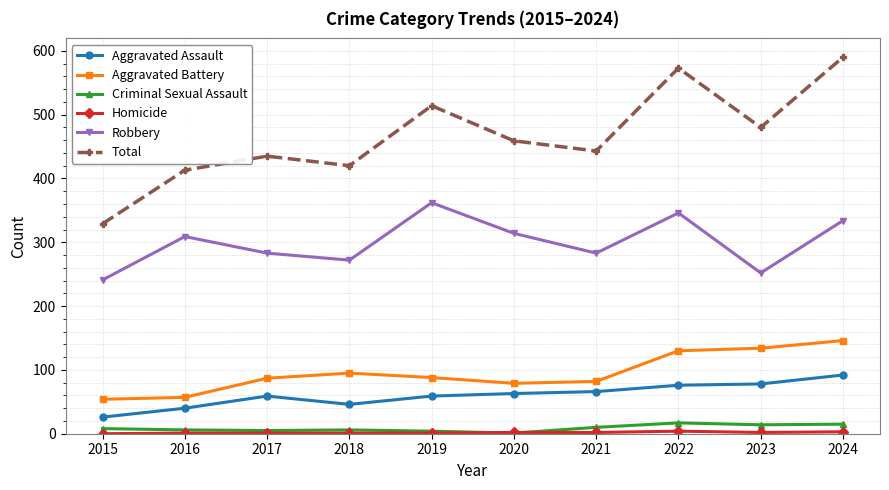

Does the chart display data point markers on the line(s)?

Yes